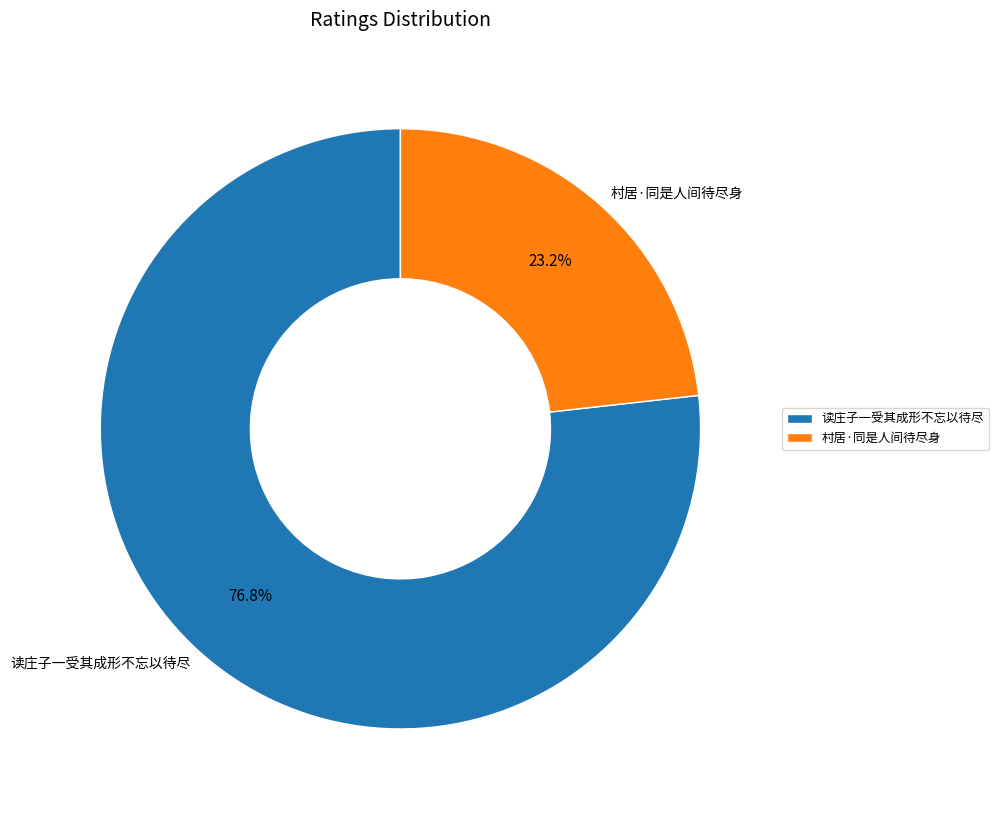

Is it true that 村居·同是人间待尽身 is 30% of the pie?

False